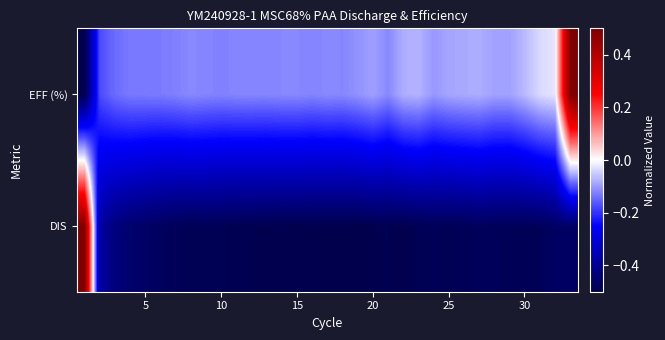

Reading right to left, transcribe all the data shown in this chart.

DIS: -0.5	-0.5	-0.5	-0.5	-0.5	-0.5	-0.5	-0.5	-0.5	-0.5	-0.5	-0.5	-0.5	-0.5	-0.5	-0.5	-0.5	-0.5	-0.5	-0.5	-0.5	-0.5	-0.5	-0.5	-0.5	-0.5	-0.5	-0.5	-0.5	-0.5	-0.4	-0.4	0.5
EFF (%): 0.5	-0.0	-0.0	-0.1	-0.1	-0.1	-0.1	-0.1	-0.1	-0.1	-0.1	-0.1	-0.1	-0.1	-0.1	-0.1	-0.1	-0.1	-0.1	-0.1	-0.1	-0.1	-0.1	-0.1	-0.1	-0.1	-0.1	-0.1	-0.1	-0.1	-0.1	-0.2	-0.5